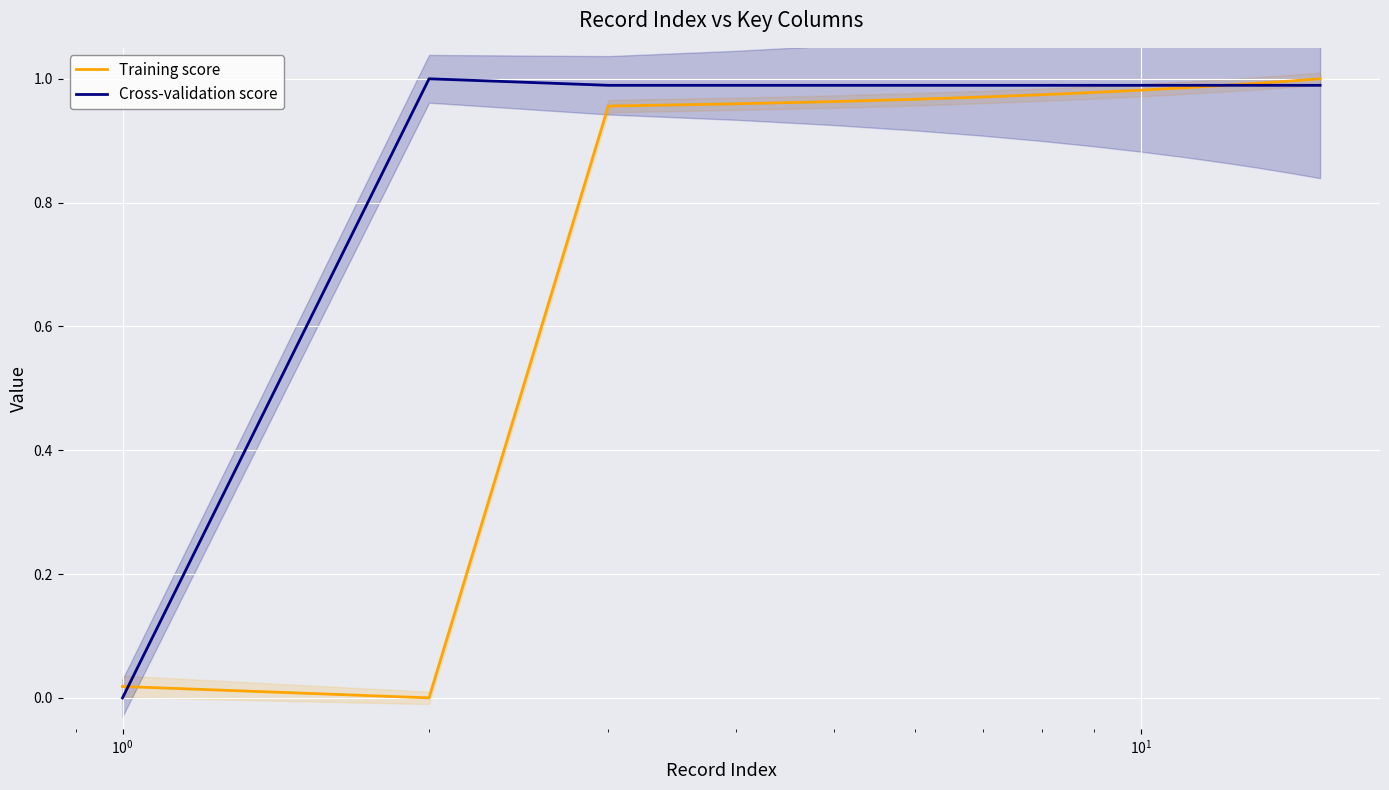

What is the sum of all Cross-validation score values?

13.9